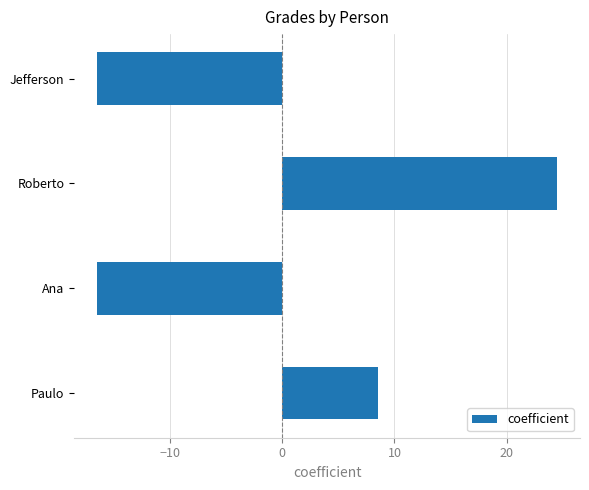

Reading bottom to top, transcribe all the data shown in this chart.

8.5	-16.5	24.5	-16.5